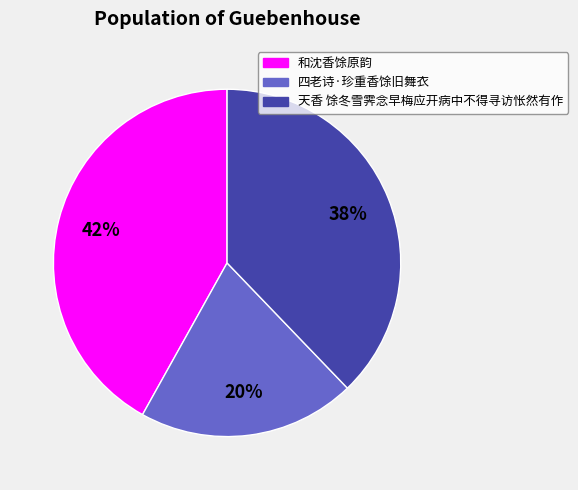

What is the ratio of the value at 四老诗·珍重香馀旧舞衣 to the value at 和沈香馀原韵?

0.5